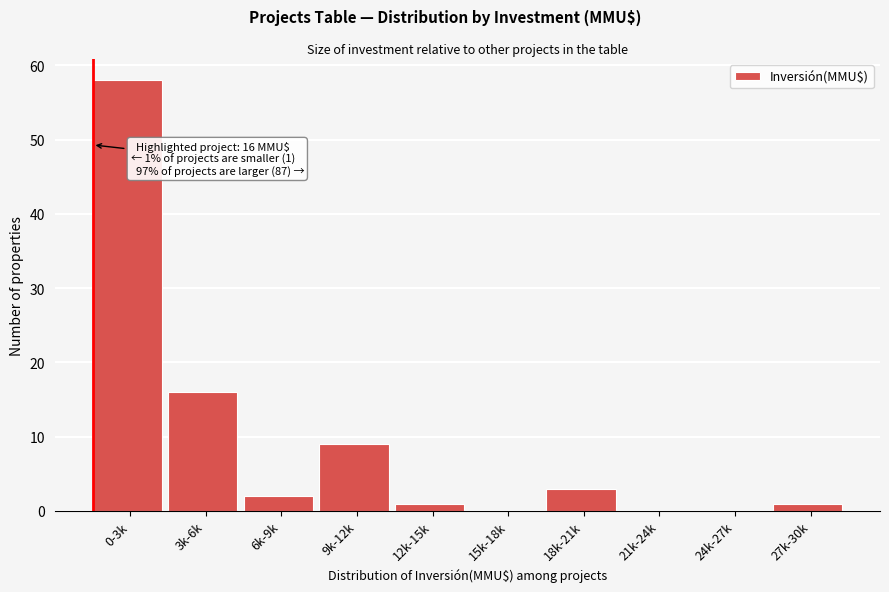

Reading left to right, transcribe all the data shown in this chart.

0-3k=58	3k-6k=16	6k-9k=2	9k-12k=9	12k-15k=1	15k-18k=0	18k-21k=3	21k-24k=0	24k-27k=0	27k-30k=1